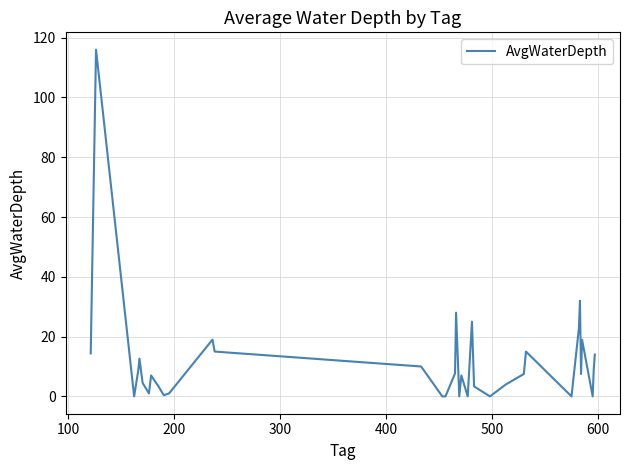

What is the difference between the maximum and minimum values?

116.0